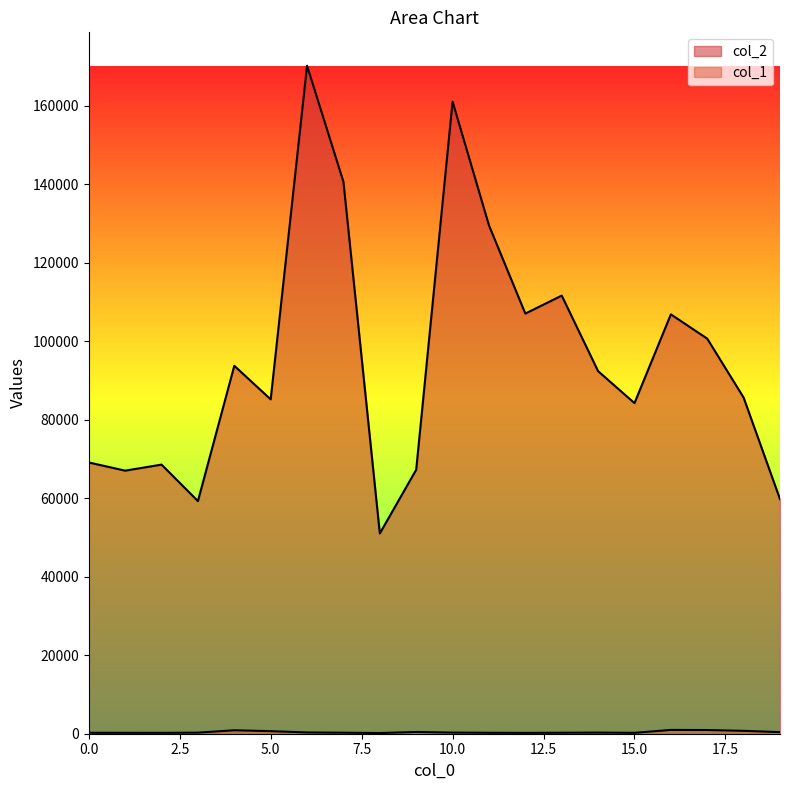

What is the minimum value for col_2?

51020